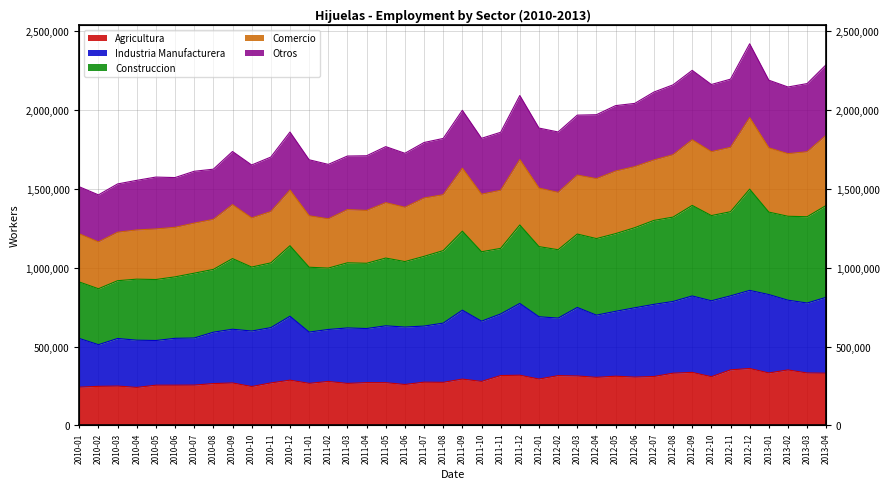

At how many categories does at least one series exceed 301372?

40